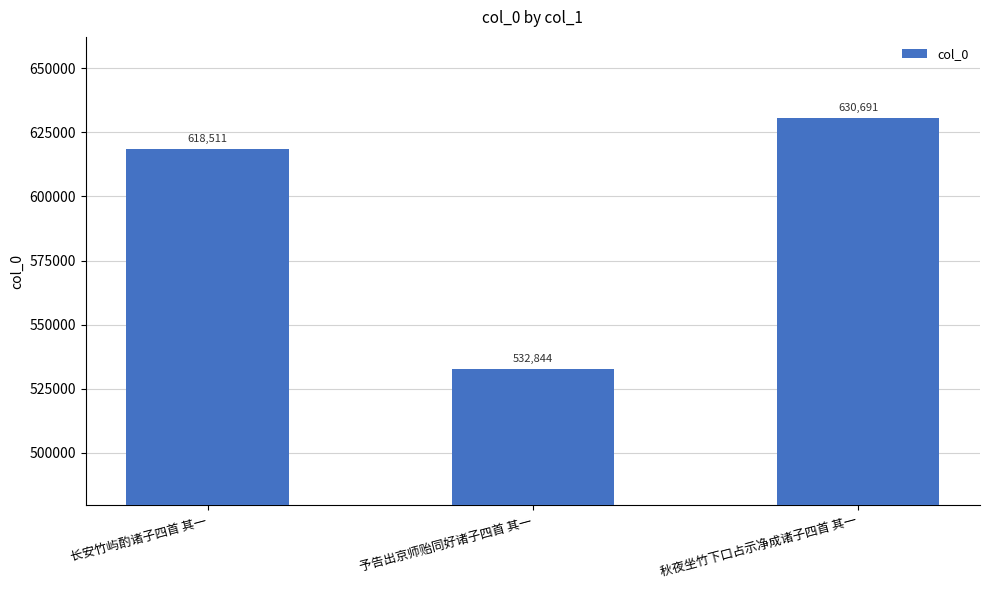

What is the ratio of the value at 予告出京师贻同好诸子四首 其一 to the value at 长安竹屿酌诸子四首 其一?

0.9